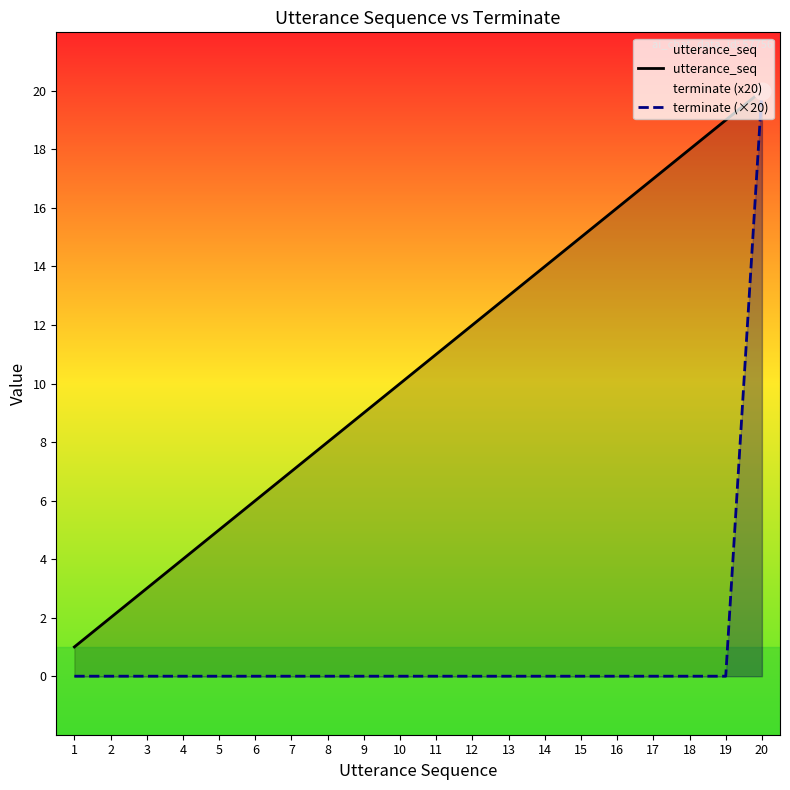

At which category is the sum across all series the highest?

20